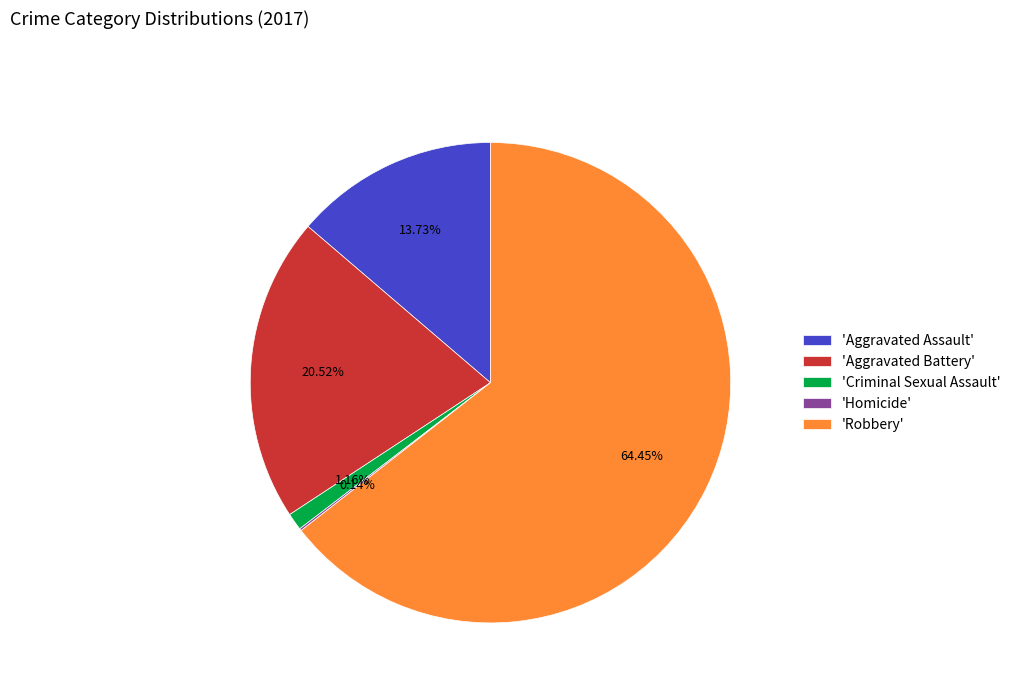

Do 'Aggravated Assault' and 'Aggravated Battery' together represent more than half of the pie?

No